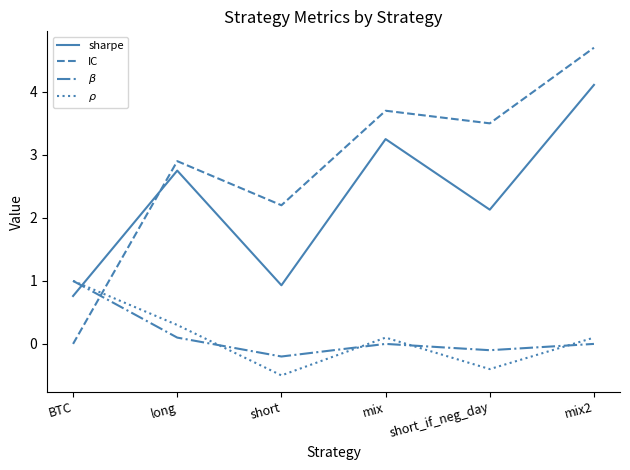

Where do $\beta$ and sharpe first cross each other?

BTC and long